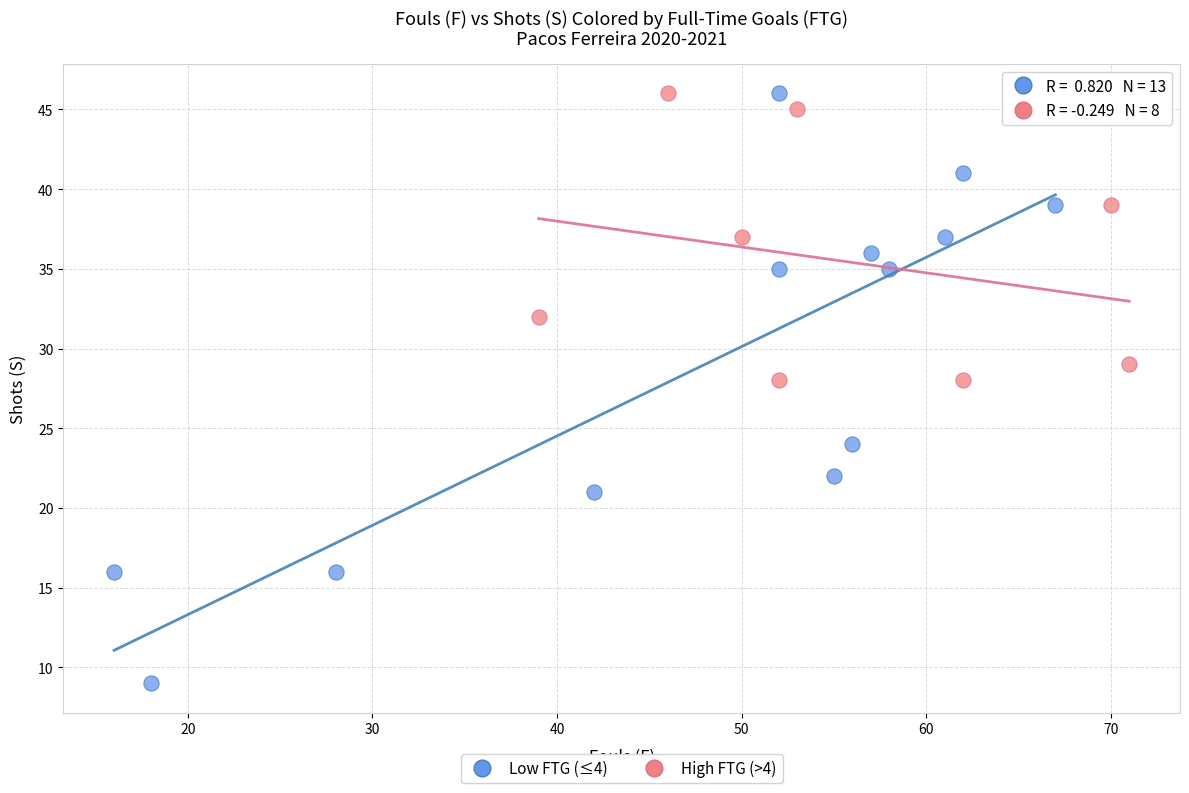

Which series has the largest Y range (max minus min)?

Low FTG (≤4)